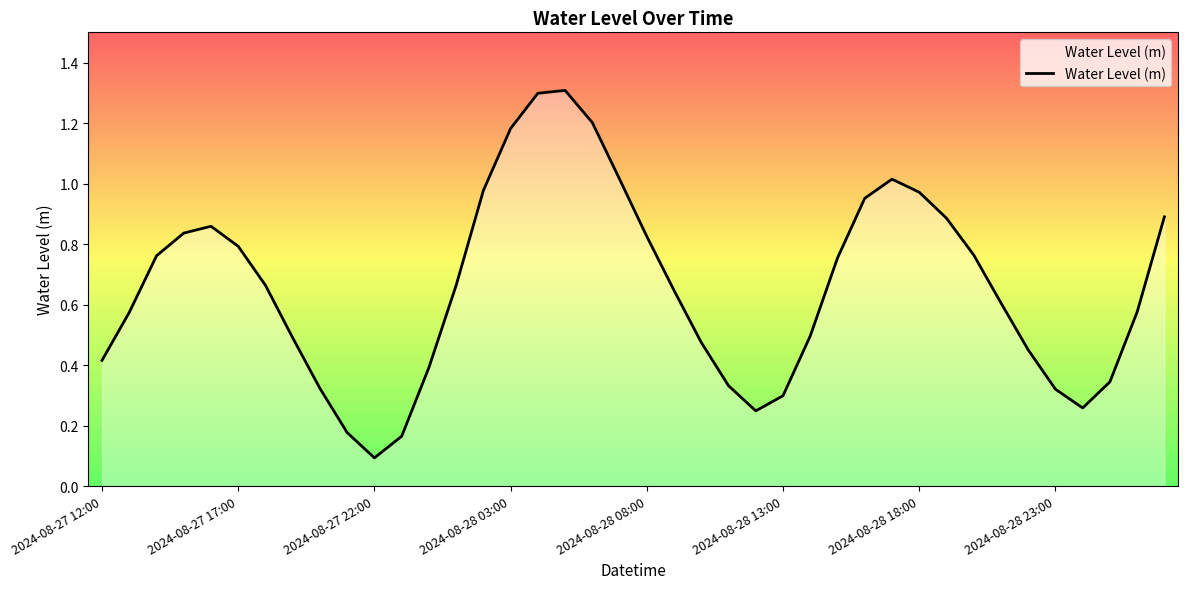

What is the maximum value shown in the chart?

1.3